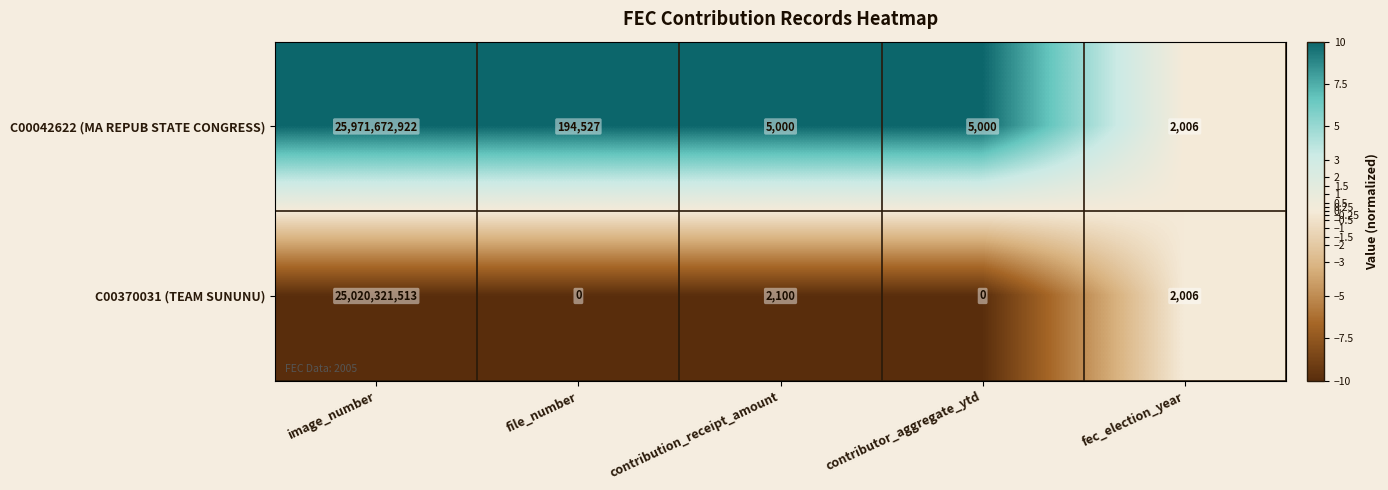

Reading left to right, extract all data points from this chart.

C00042622 (MA REPUB STATE CONGRESS): 25971672922	194527	5000	5000	2006
C00370031 (TEAM SUNUNU): 25020321513	0	2100	0	2006